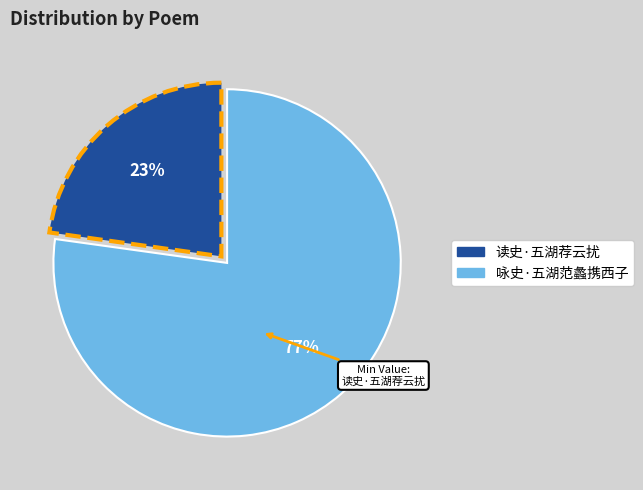

True or false: 咏史·五湖范蠡携西子 accounts for 77% of the total.

True